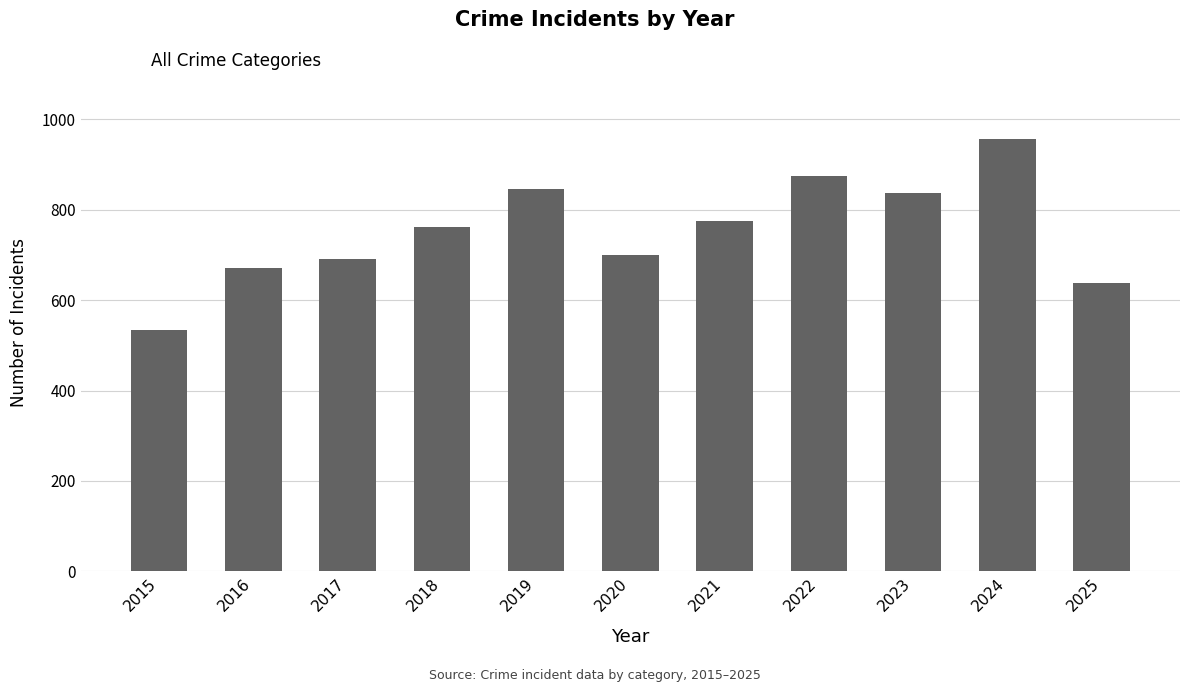

The value at 2023 is 1389. True or false?

False